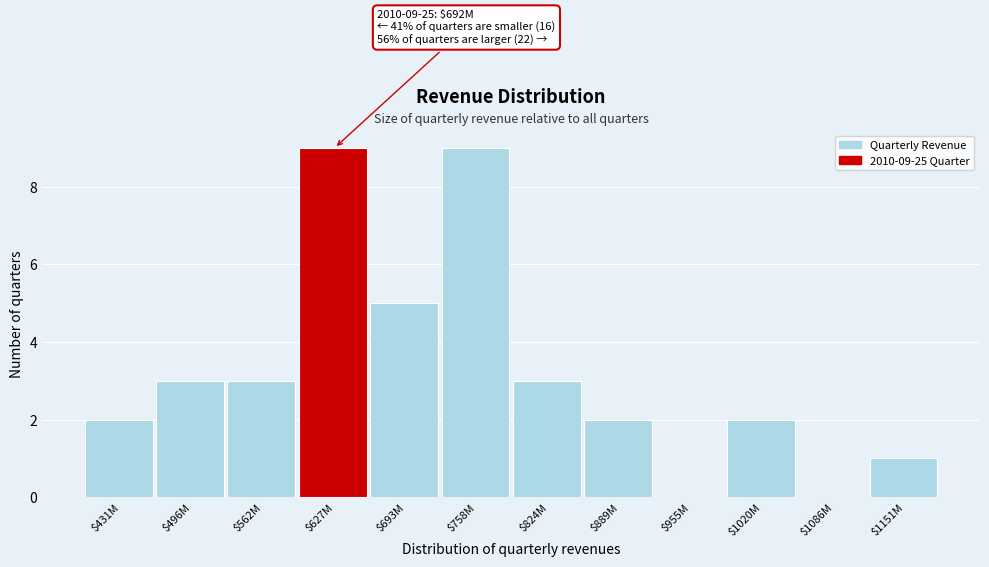

Is it true that the value at $1151M is 1?

True